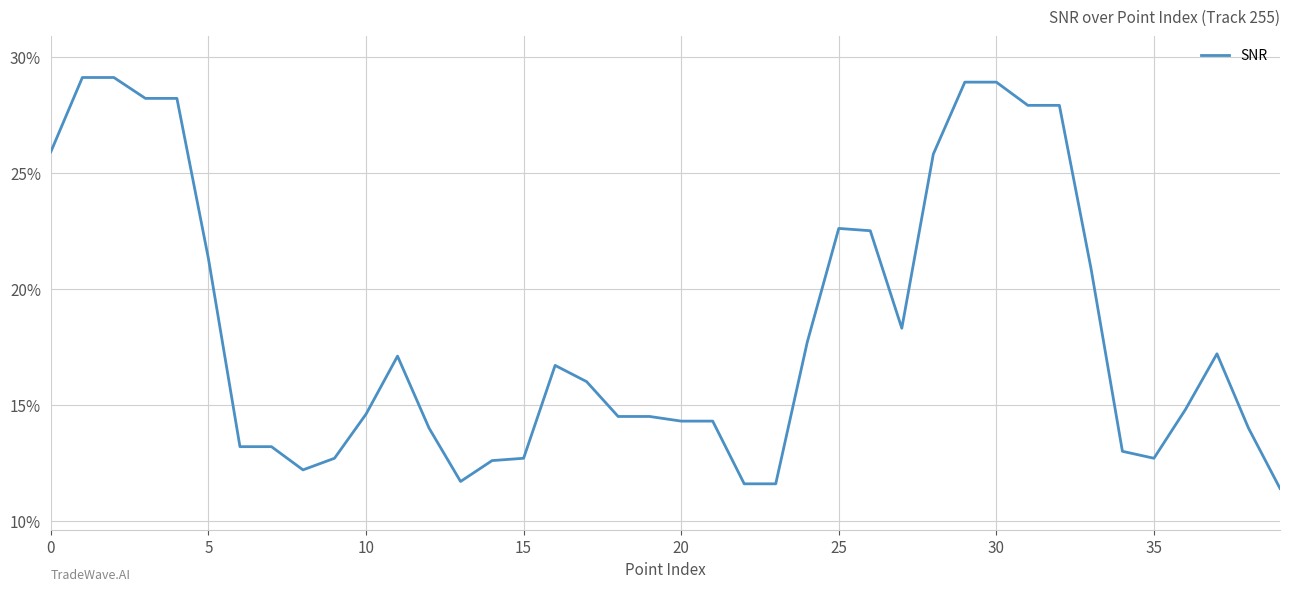

What is the greatest value displayed?

29.1